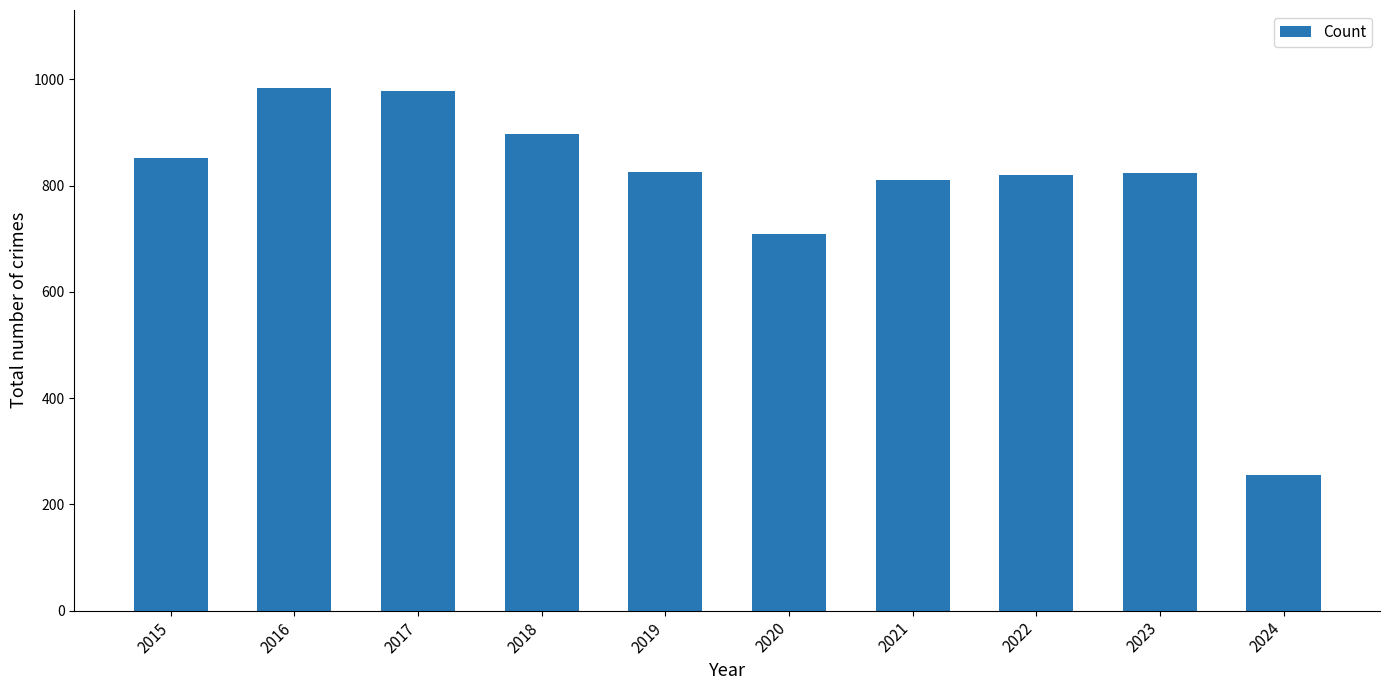

Approximately how many times larger is the value at 2020 compared to 2016?

0.7